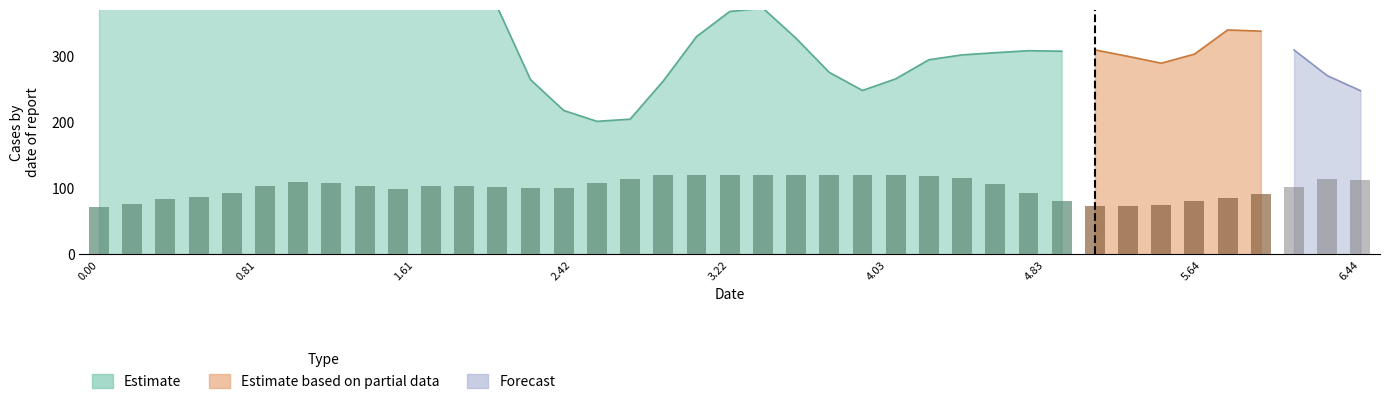

What is the sum of the Estimate values at 17 and 32?

136.5